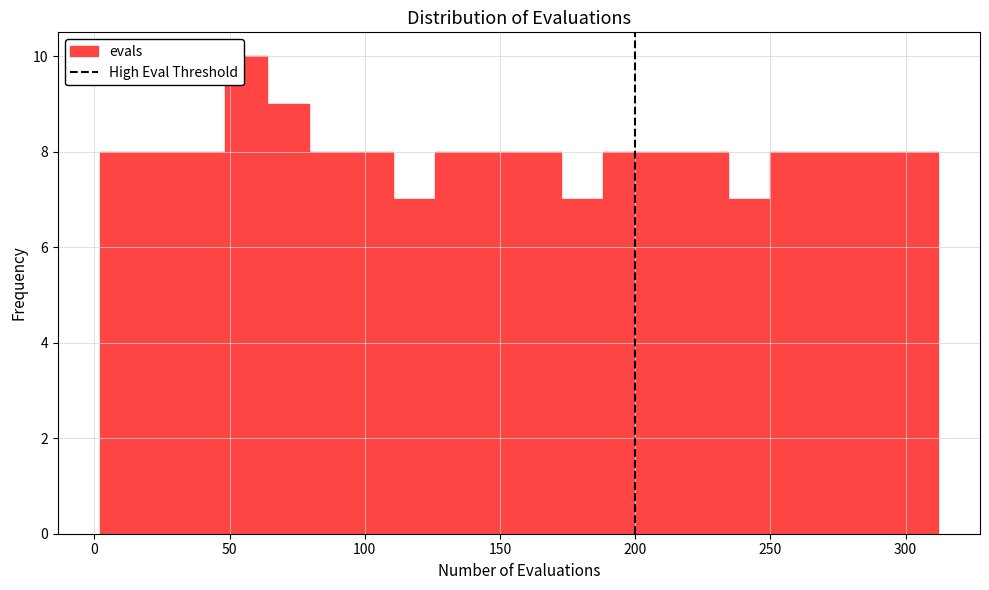

Around what value on the x-axis is the tallest bar? Give the approximate position of its centre, as read against the axis.

55